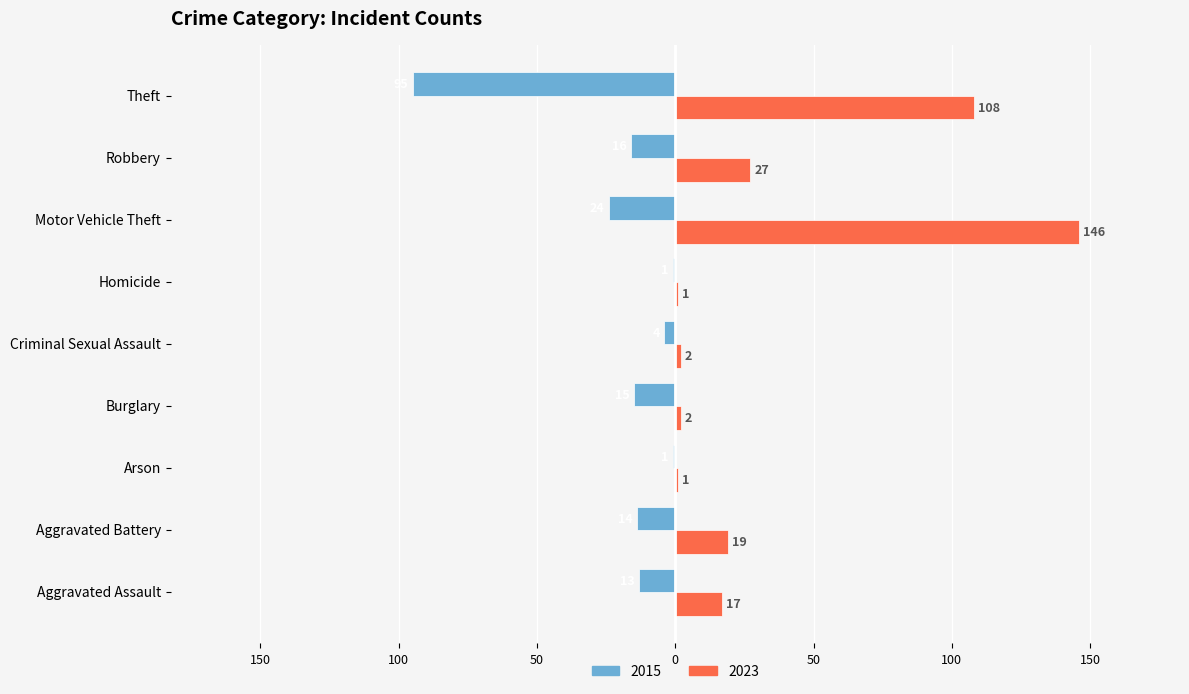

What are all the series names shown in the legend?

2015, 2023